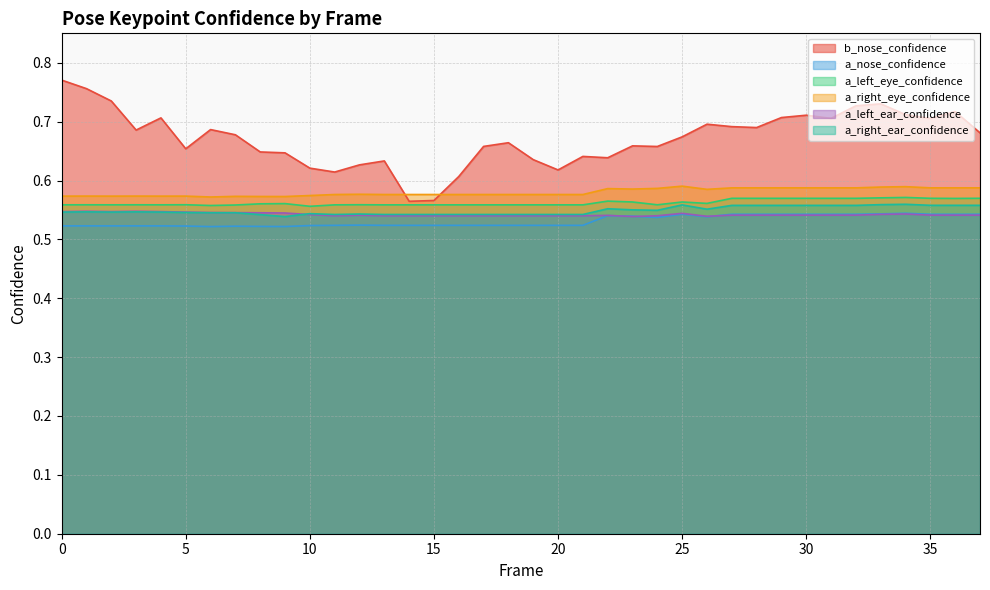

At how many categories does at least one series exceed 0?

38